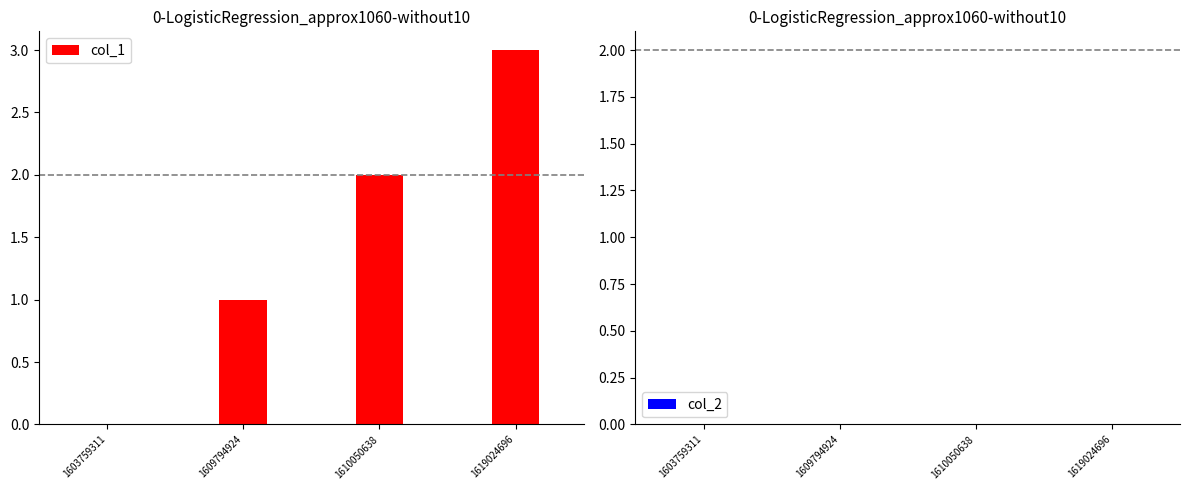

At which category does the chart reach its peak across all series?

1619024696